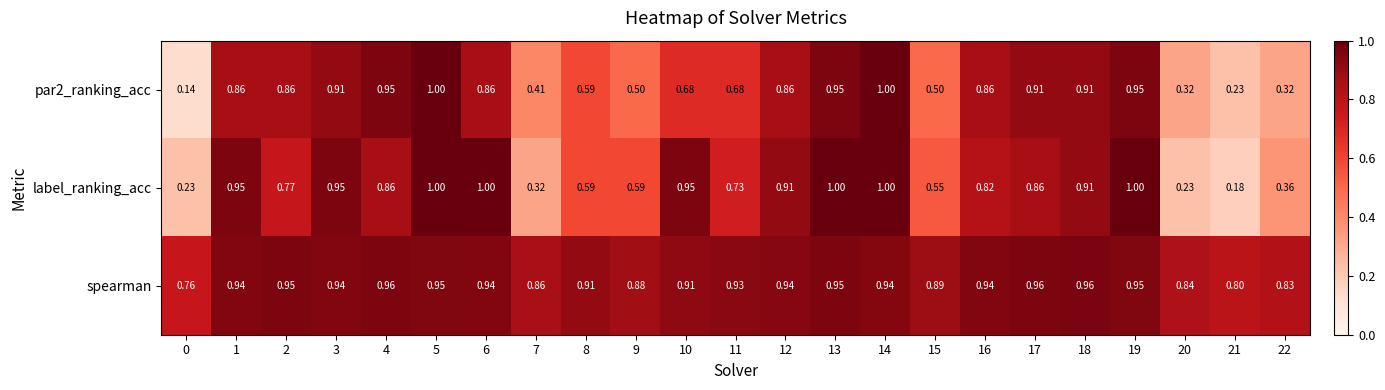

Rank the series at 9 from lowest to highest value.

par2_ranking_acc, label_ranking_acc, spearman